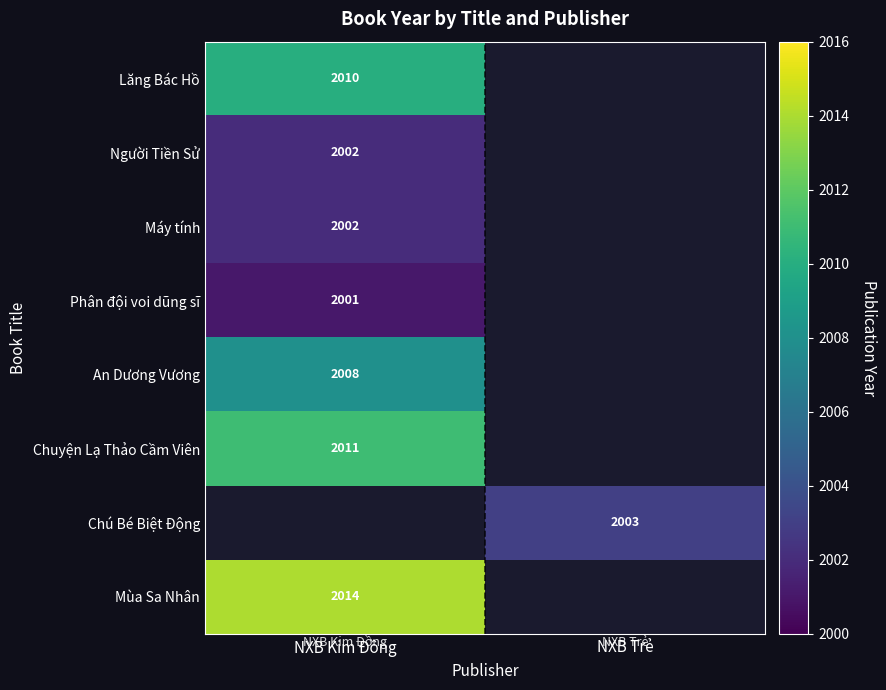

The Phân đội voi dũng sĩ series shows 3120 at NXB Kim Đồng. True or false?

False